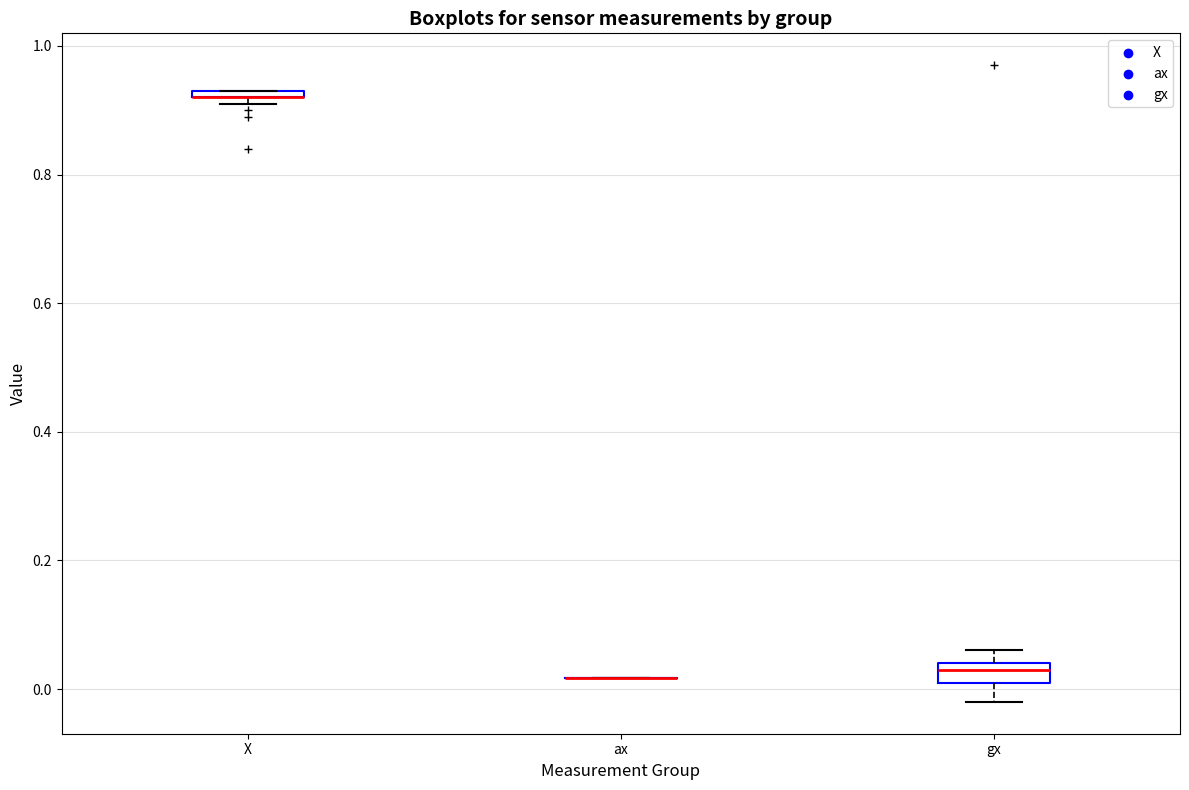

Where is the upper edge of the box for X on the y-axis? The values are not printed on the chart, so give them approximately, as read against the axis.

0.94